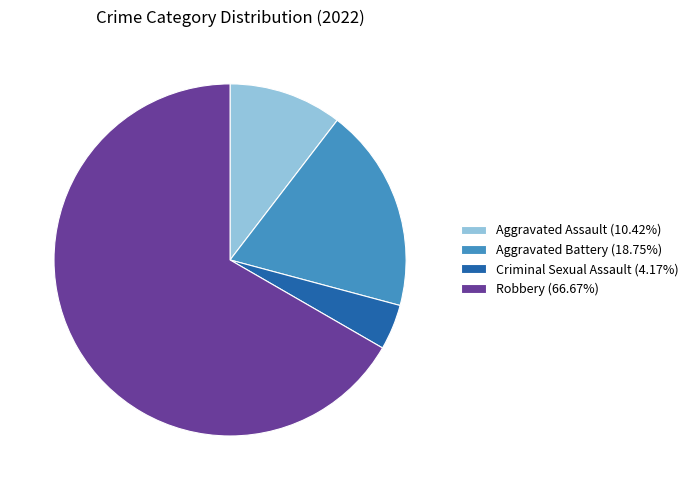

The Robbery slice represents 67% of the pie. True or false?

True